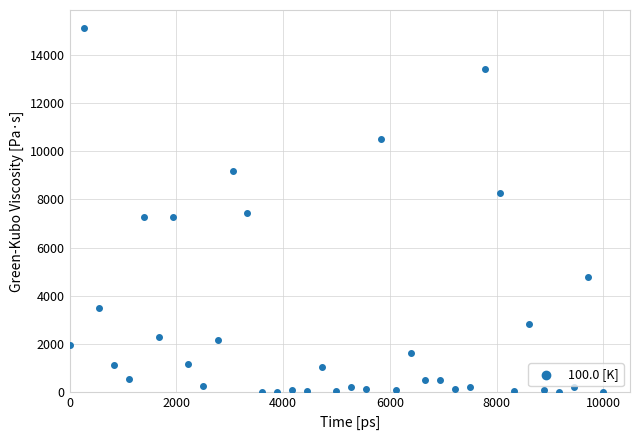

What is the range of X values (max minus min)?

10000.0